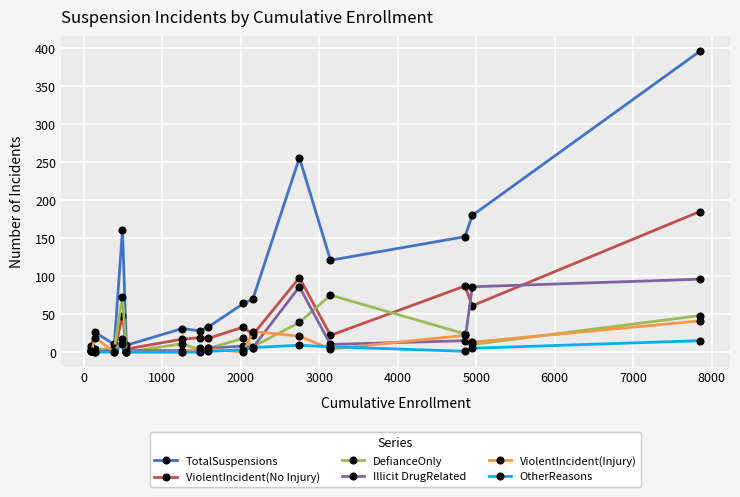

At how many categories does at least one series exceed 79?

6